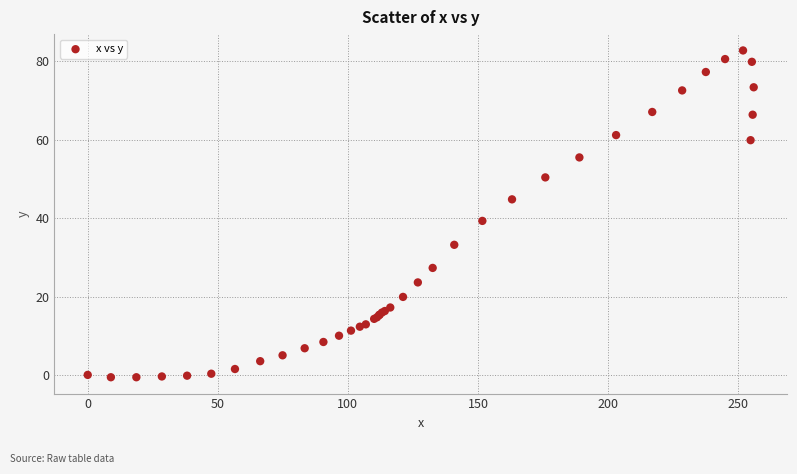

What Y value in the scatter plot is closest to 41?

39.3